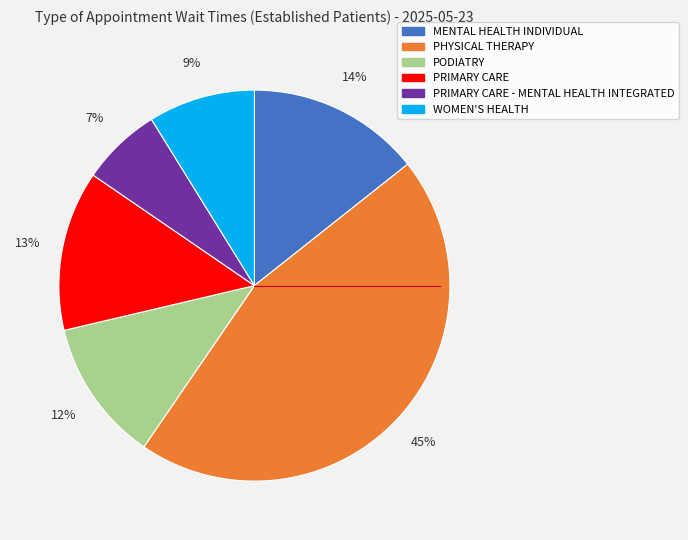

To the nearest percent, what is the average slice percentage?

17%